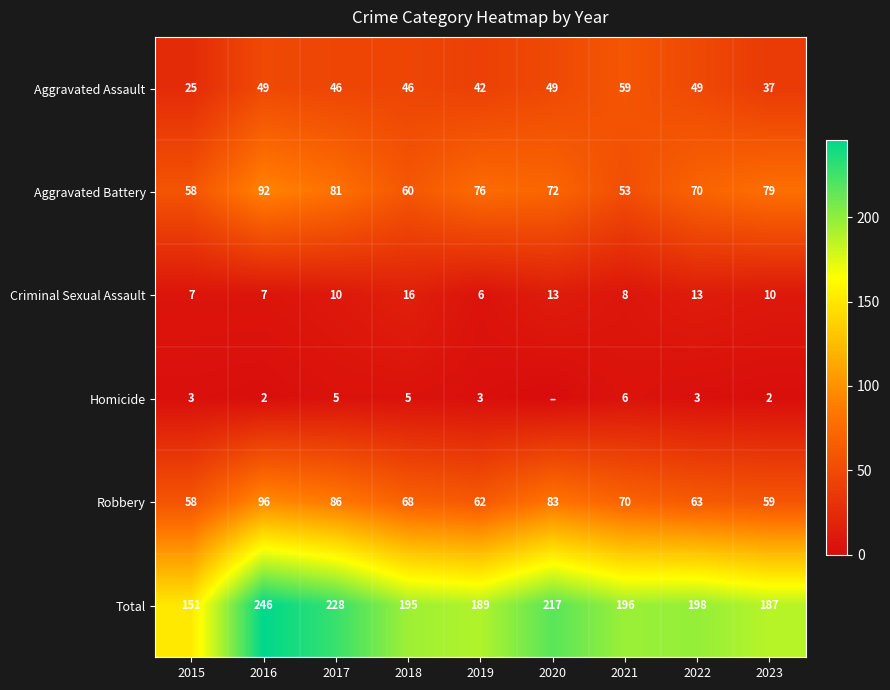

Which label corresponds to the largest value in the chart?

2016